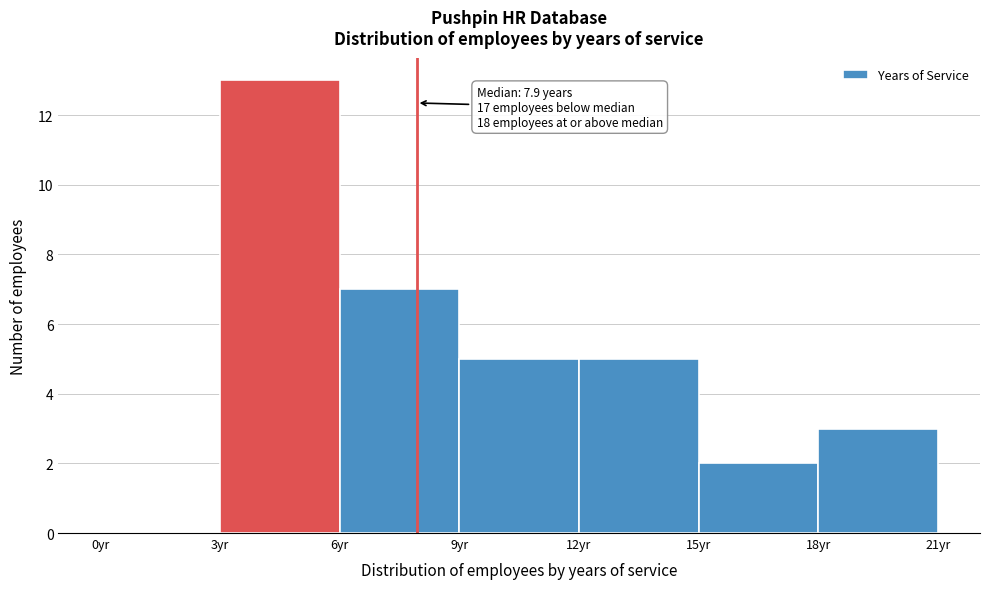

Over which range of the x-axis is the bar tallest?

3 to 6